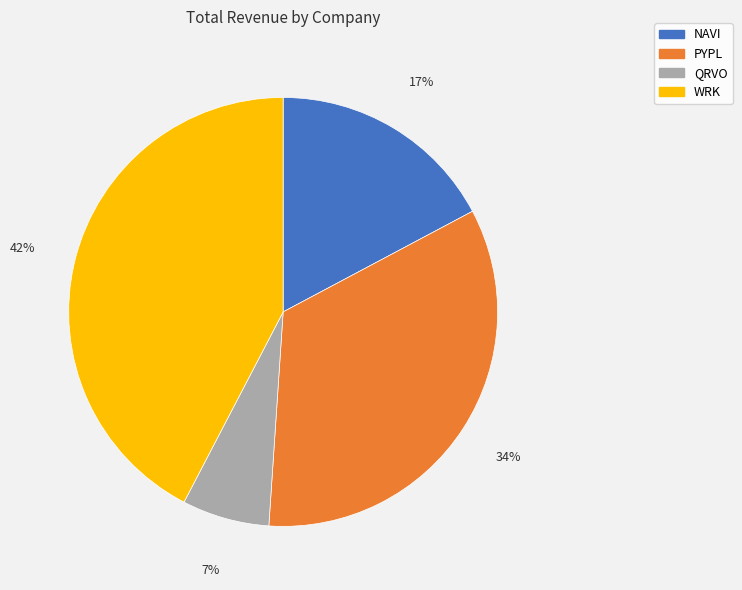

Is there a majority slice in this chart?

No